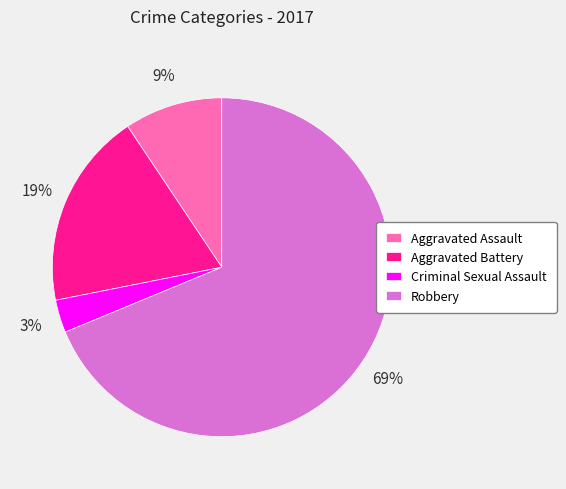

What is the majority slice?

Robbery